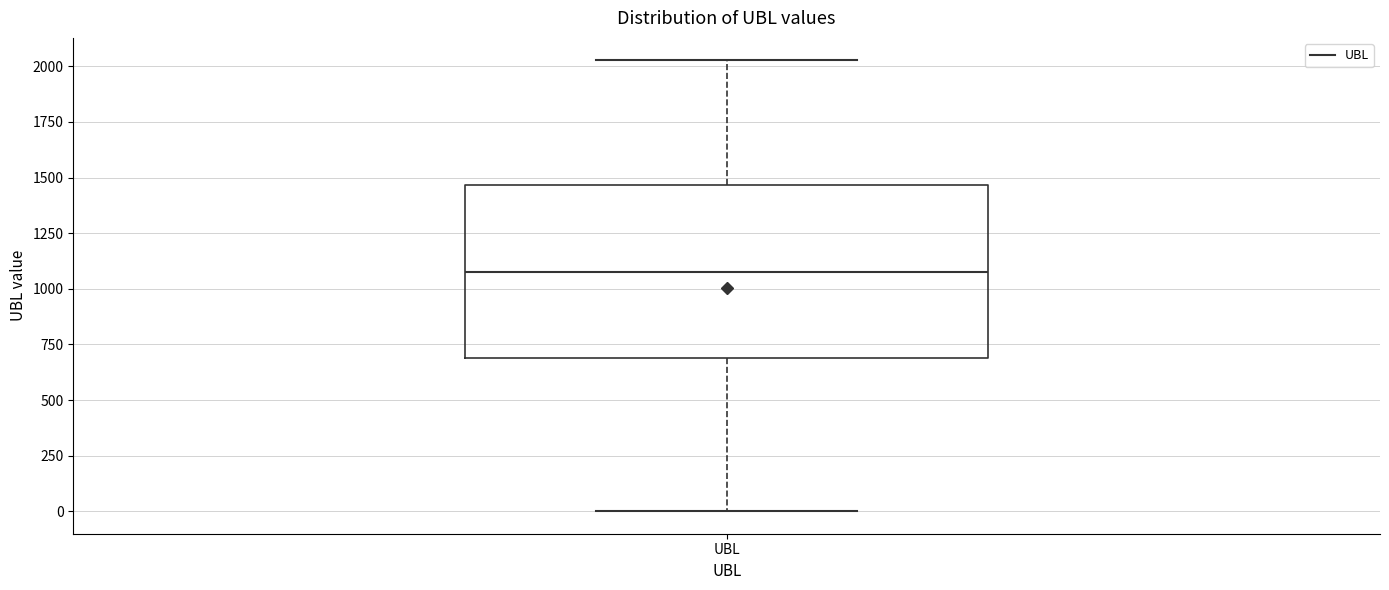

Read this box plot against the y-axis: the position of the median line, the range covered by the box, and the ends of both whiskers. The values are not printed on the chart, so give them approximately, as read against the axis.

median 1050, box 700 to 1450, whiskers 0 to 2050